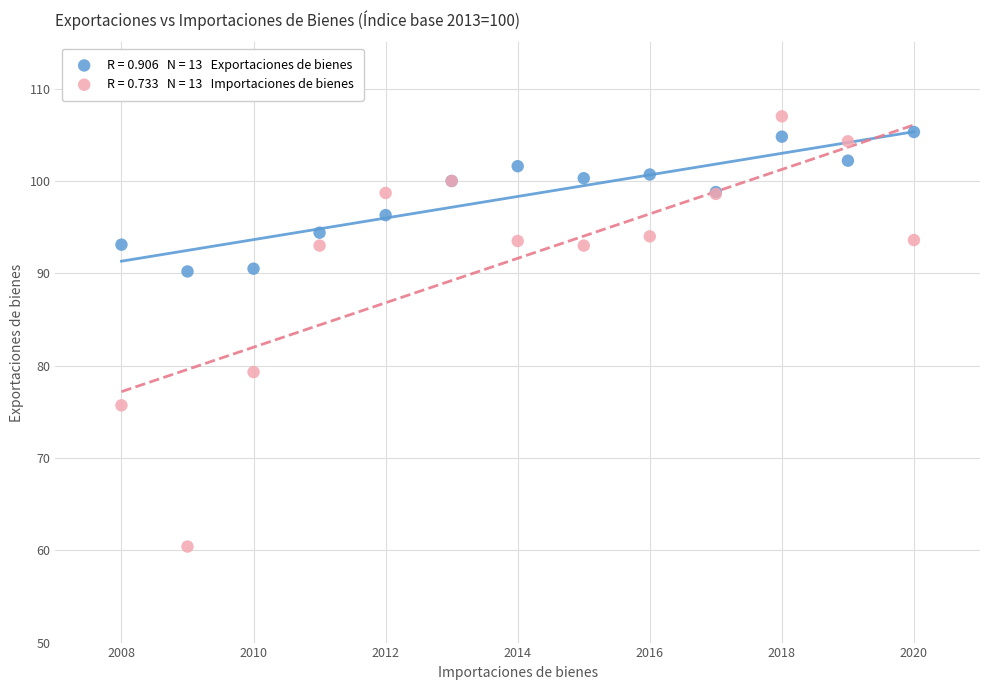

Across all series, what Y value is closest to 83?

79.3